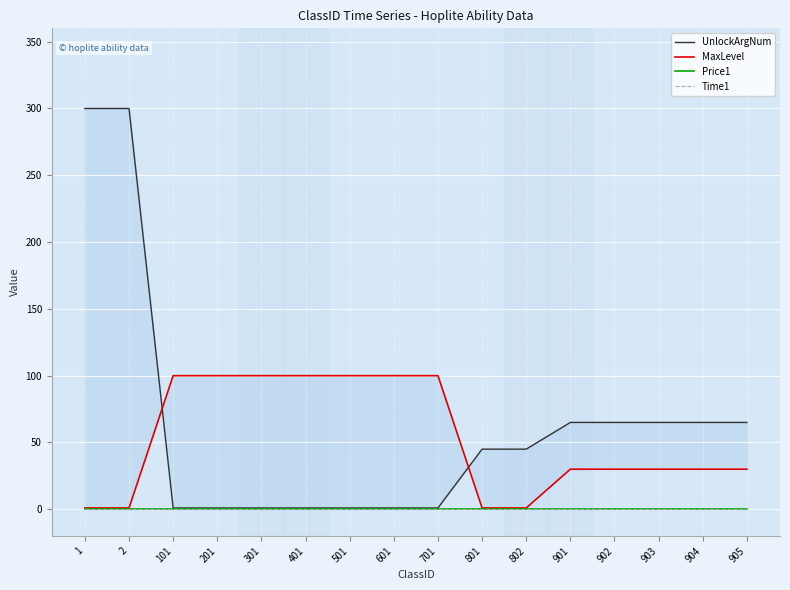

What is the maximum value shown in the chart?

300